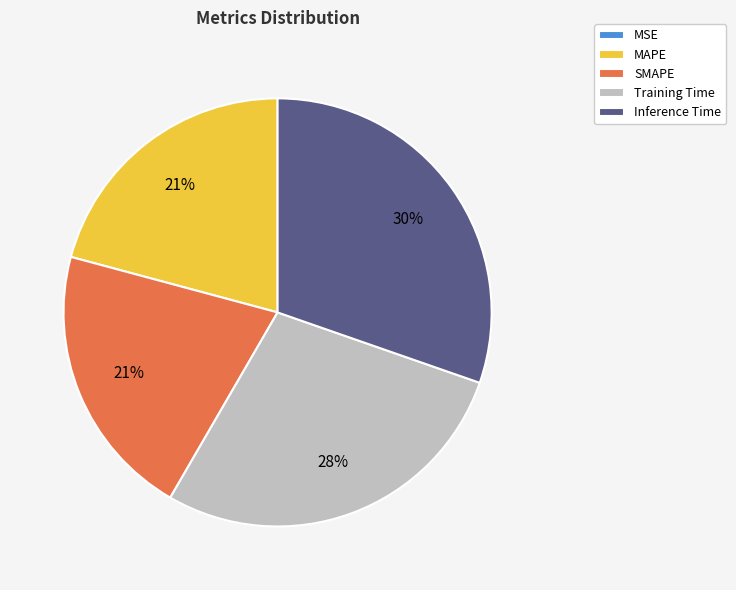

Is there a majority slice in this chart?

No